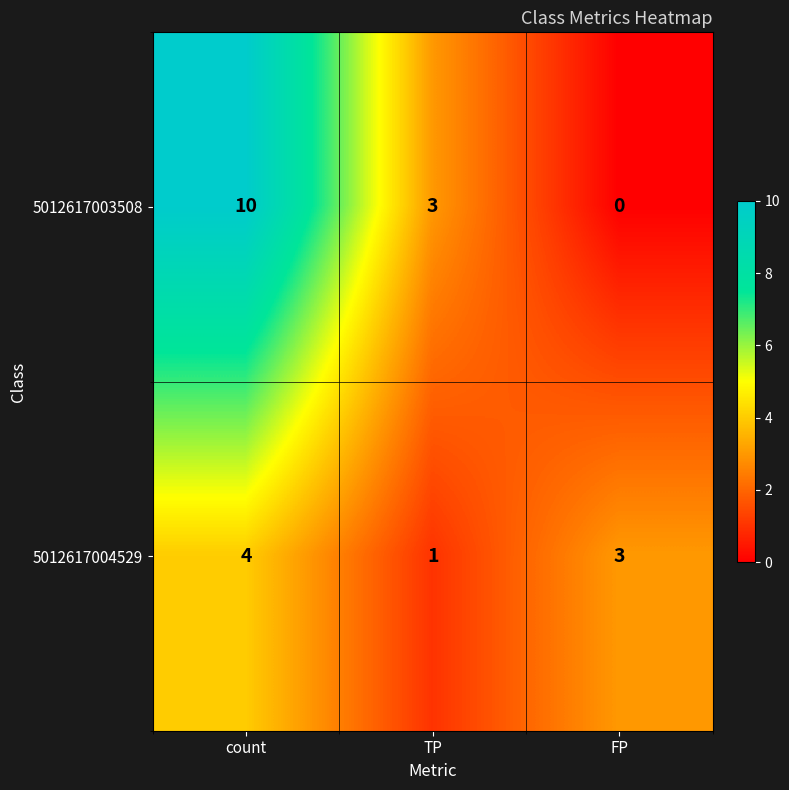

Reading left to right, transcribe all the data shown in this chart.

5012617003508: count=10	TP=3	FP=0
5012617004529: count=4	TP=1	FP=3